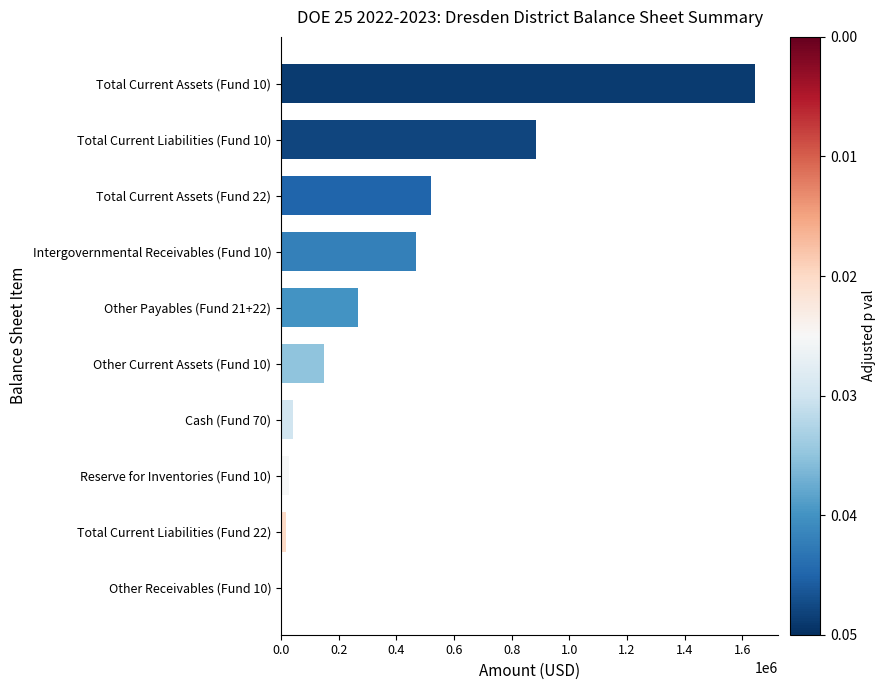

How many distinct data groups are displayed?

1